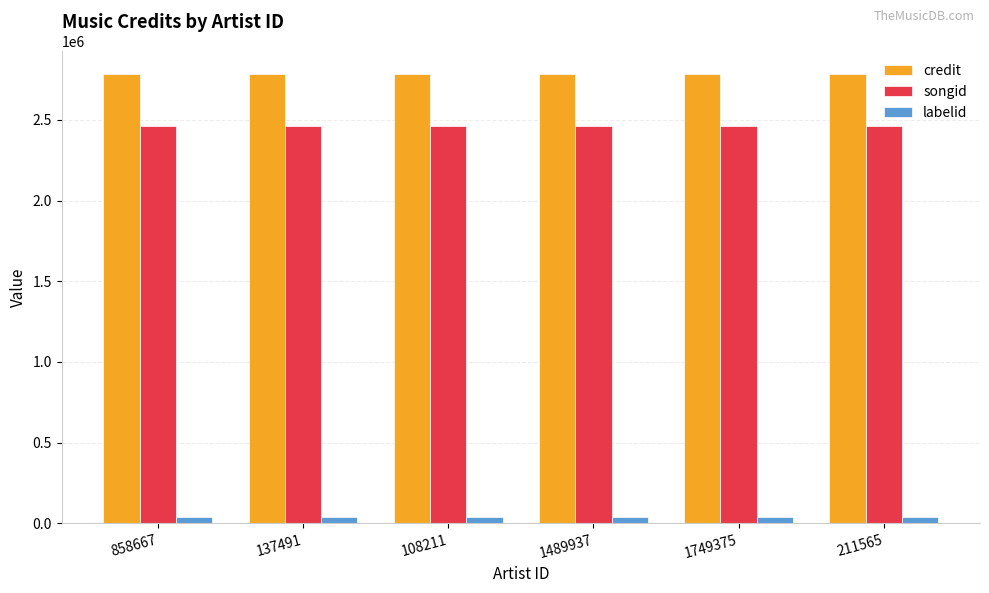

How many series are shown in this chart?

3